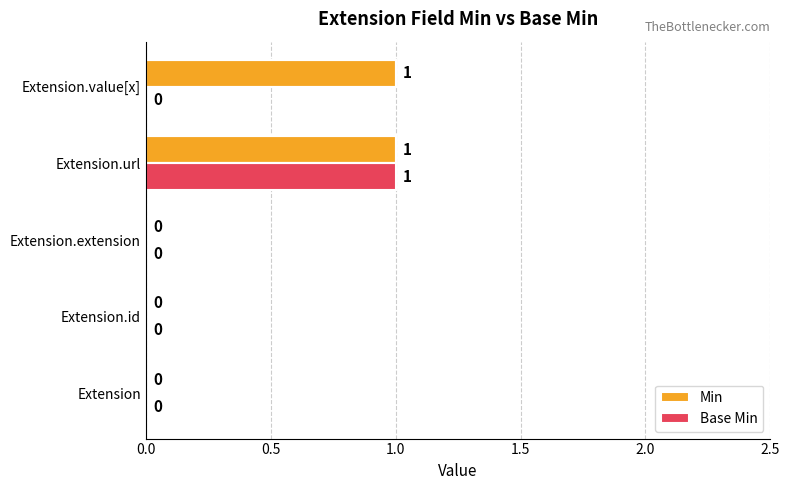

Which category has the highest value in the Base Min series?

Extension.url